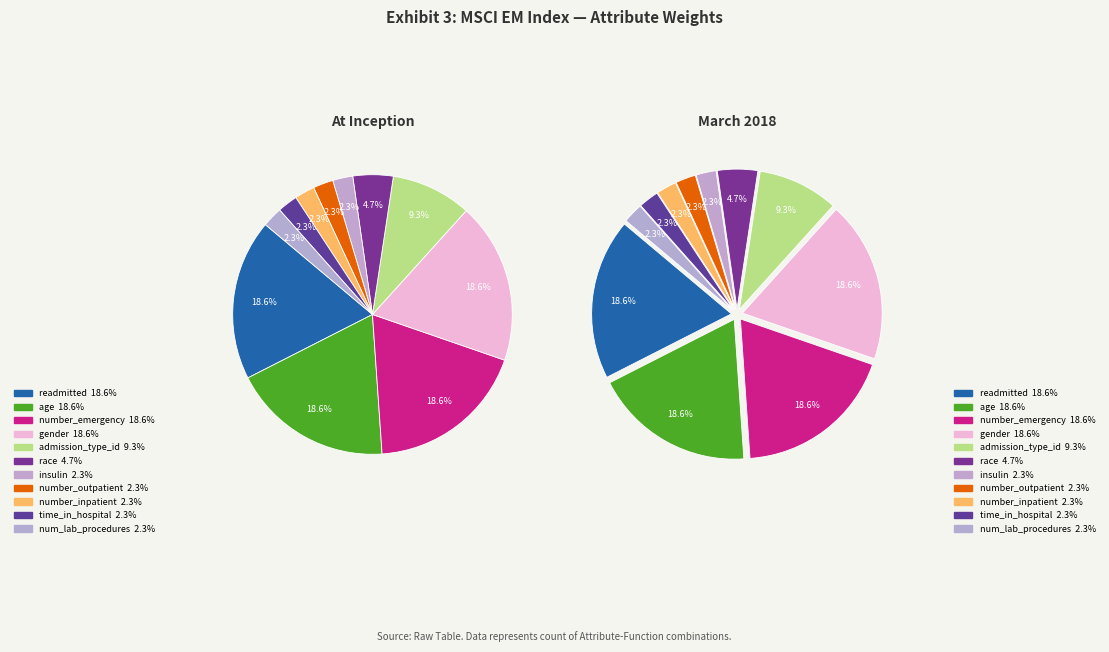

What percentage is the number_inpatient slice, to the nearest percent?

2%